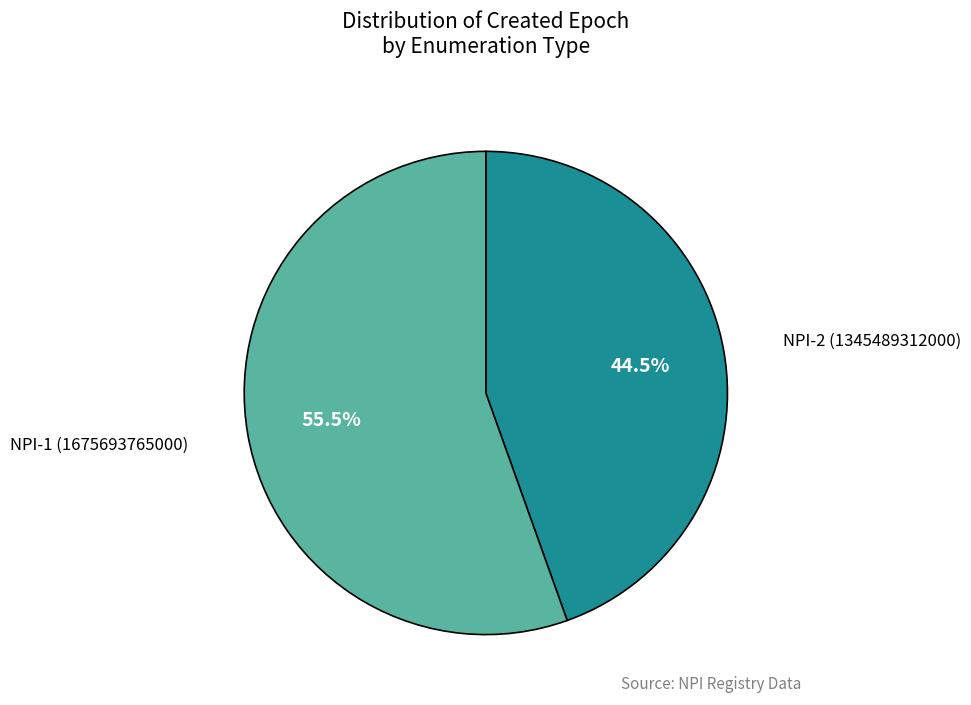

Between NPI-1 (1675693765000) and NPI-2 (1345489312000), which is larger?

NPI-1 (1675693765000)